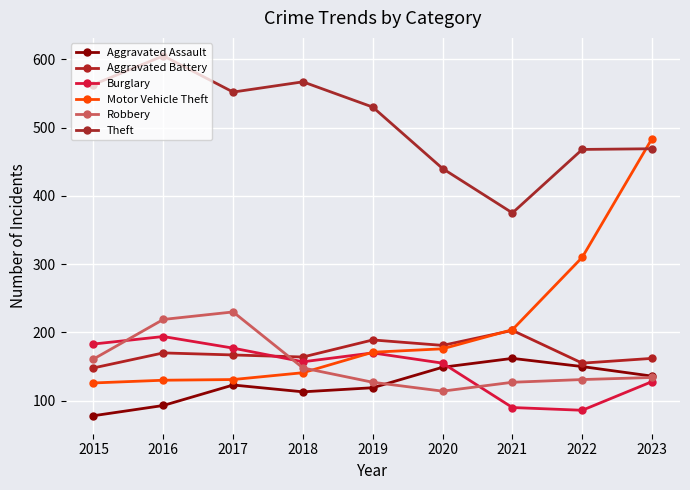

In Burglary, how many points are higher than both neighbors (excluding endpoints)?

2